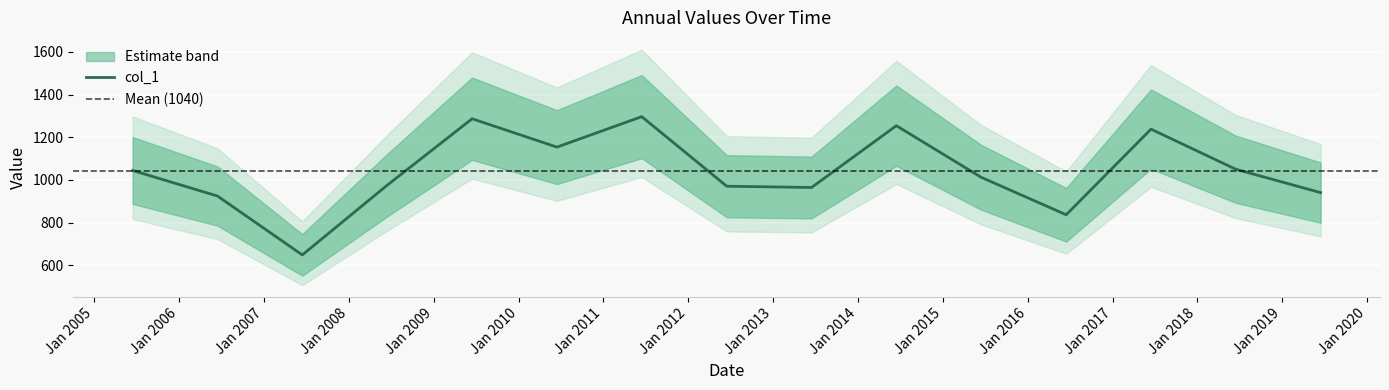

Reading left to right, transcribe all the data shown in this chart.

2005-06-15=1044.5	2006-06-15=924.8	2007-06-15=649.0	2008-06-15=976.0	2009-06-15=1286.8	2010-06-15=1154.0	2011-06-15=1296.6	2012-06-15=970.7	2013-06-15=964.9	2014-06-15=1254.3	2015-06-15=1012.6	2016-06-15=837.1	2017-06-15=1238.1	2018-06-15=1050.3	2019-06-15=940.8